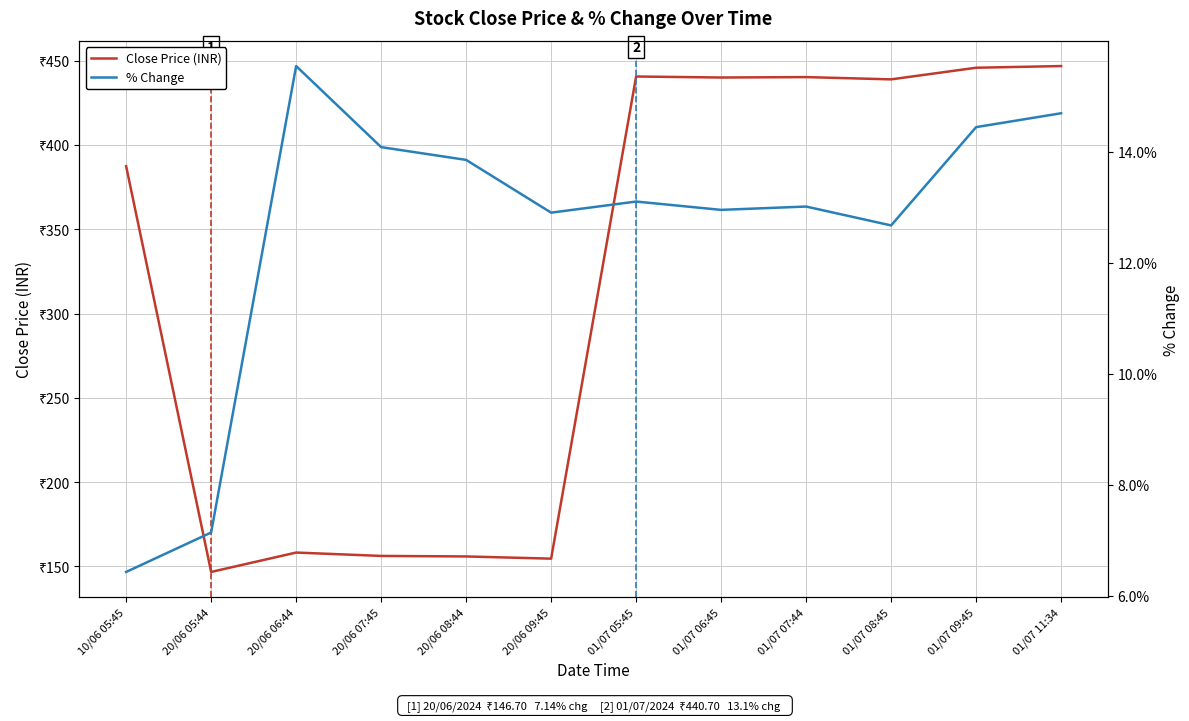

At 10/06 05:45, list the series in order from largest to smallest.

Close Price (INR), % Change